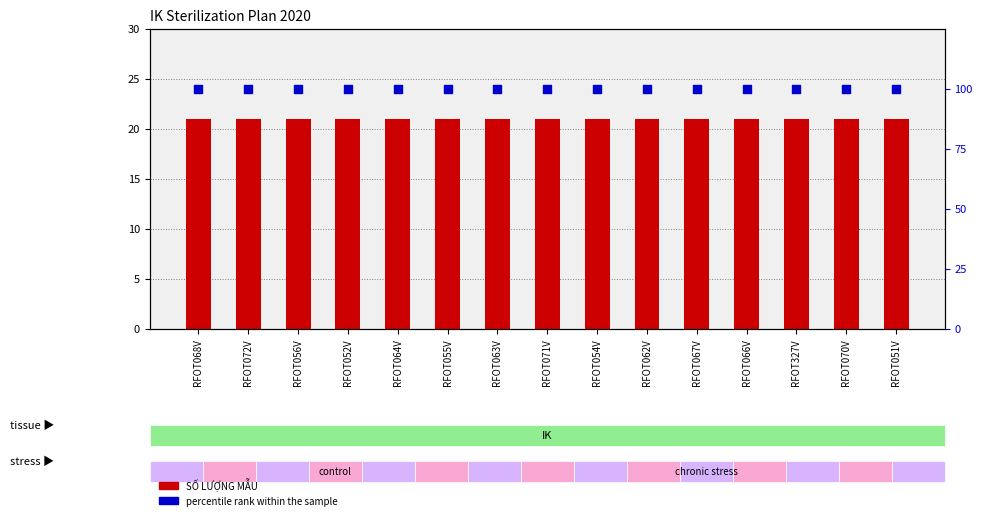

Is the value of percentile rank within the sample at RFOT055V greater than the value of SỐ LƯỢNG MẪU at RFOT051V?

Yes